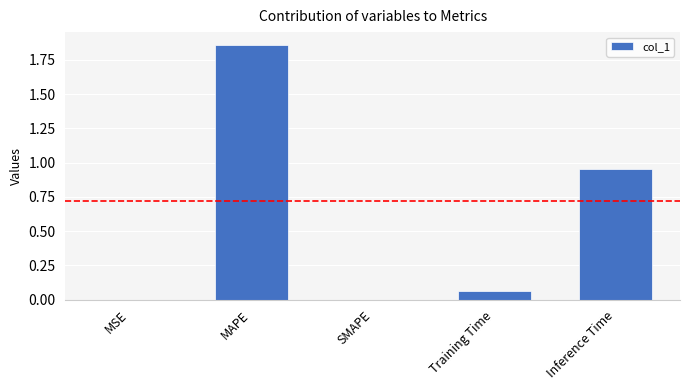

True or false: the data shows 0.8 at SMAPE.

False